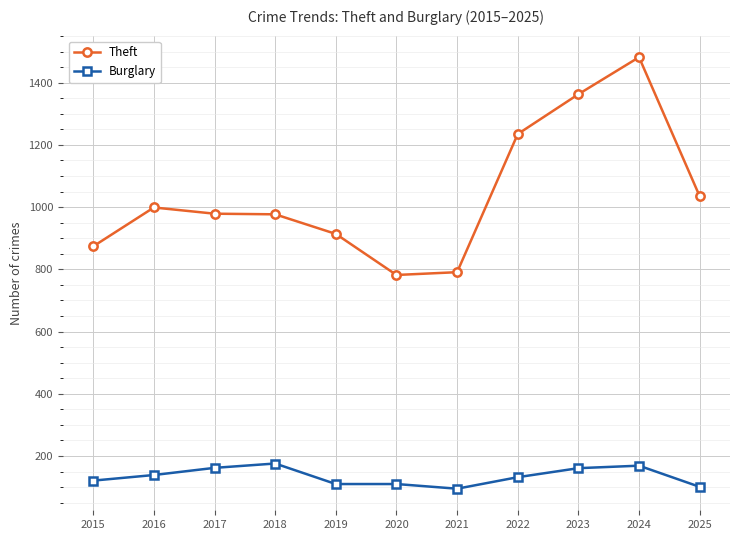

Is it true that Theft equals 791 at 2021?

True